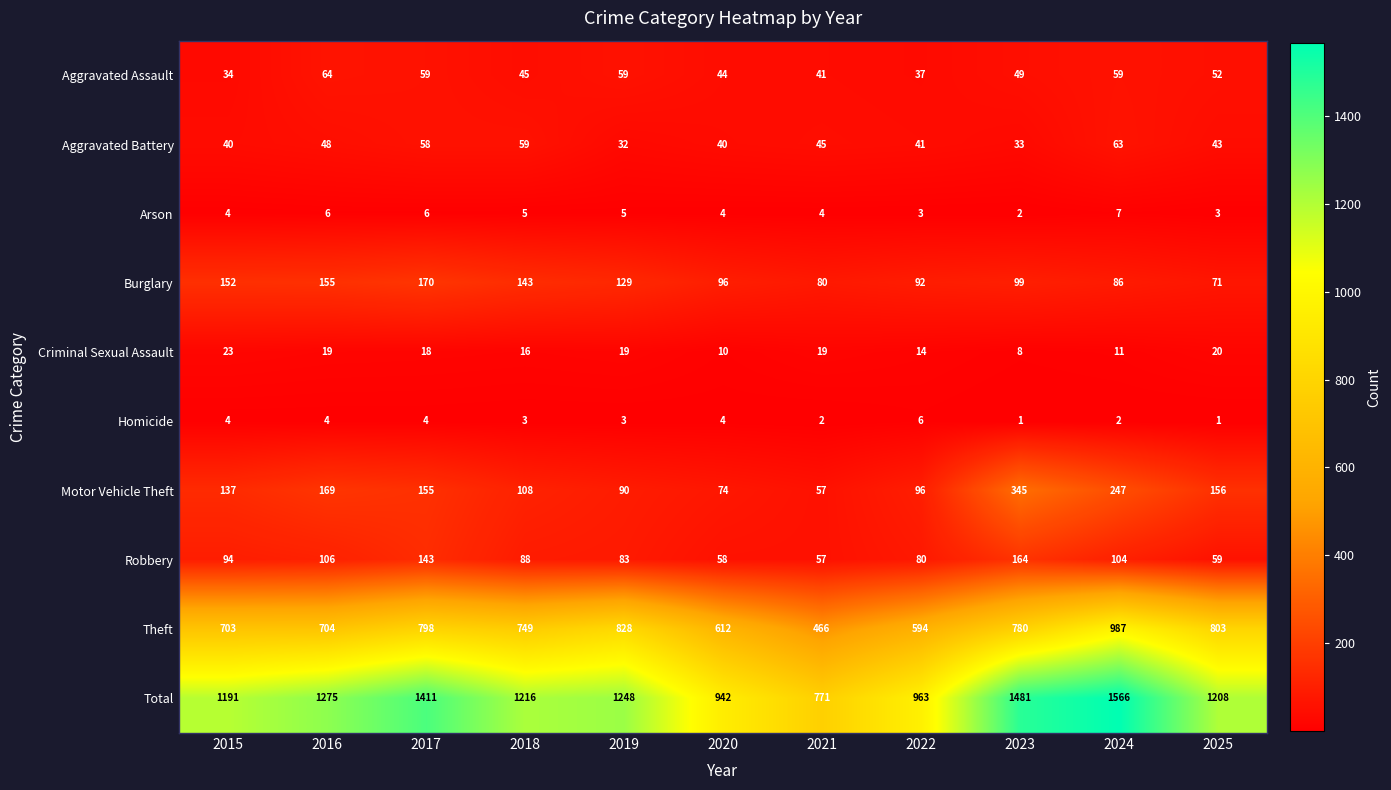

Which series has the widest spread of values?

Total